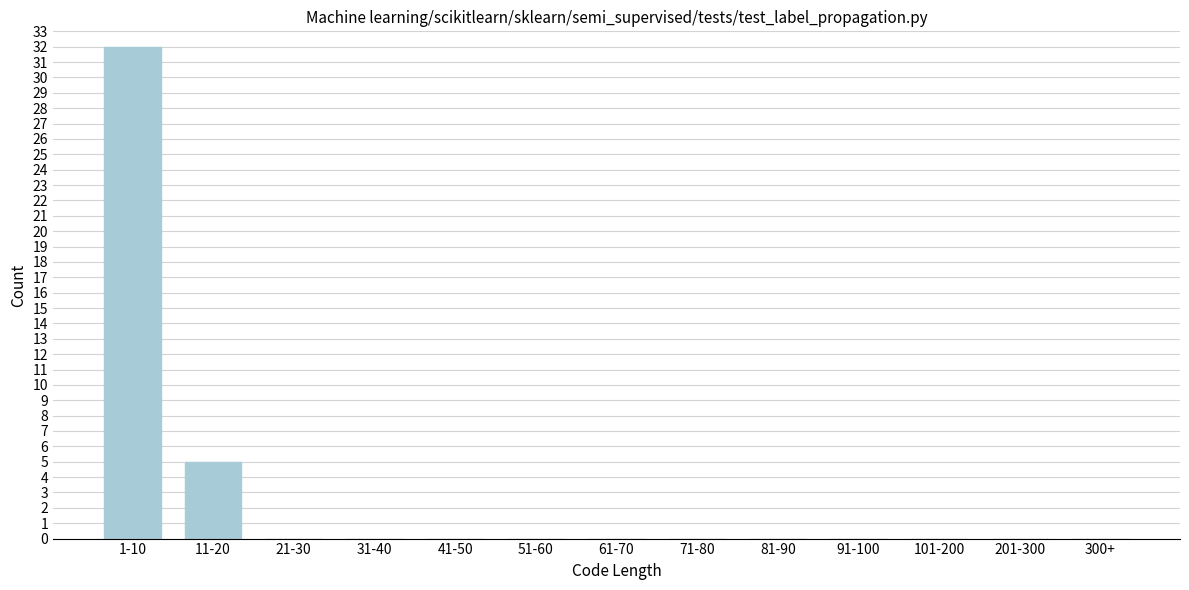

Reading left to right, transcribe all the data shown in this chart.

1-10=32	11-20=5	21-30=0	31-40=0	41-50=0	51-60=0	61-70=0	71-80=0	81-90=0	91-100=0	101-200=0	201-300=0	300+=0